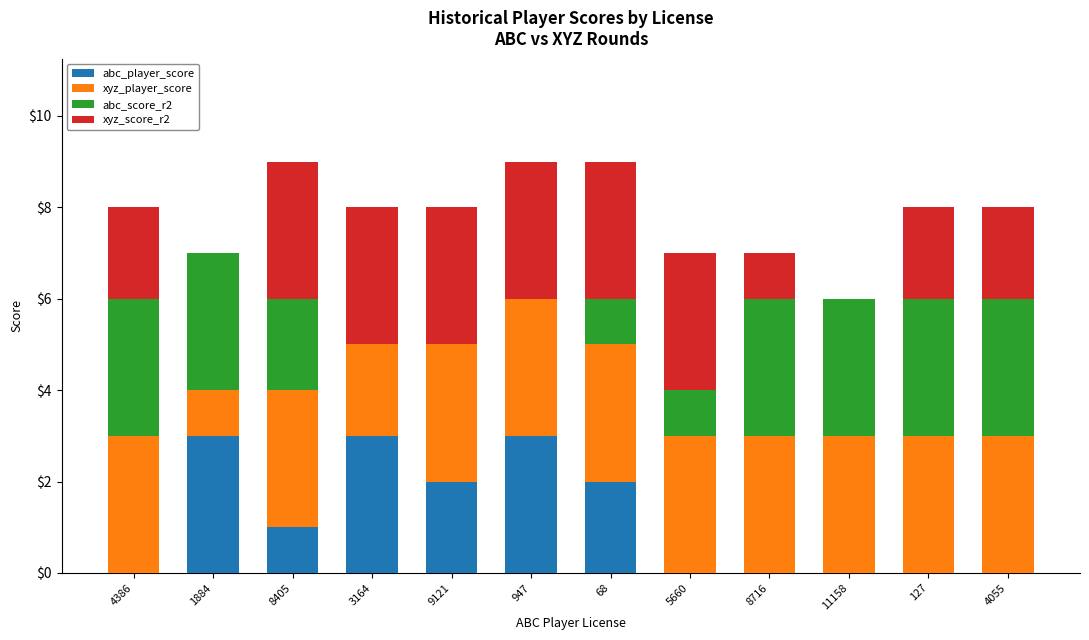

What is the total value across all series at 3164?

8